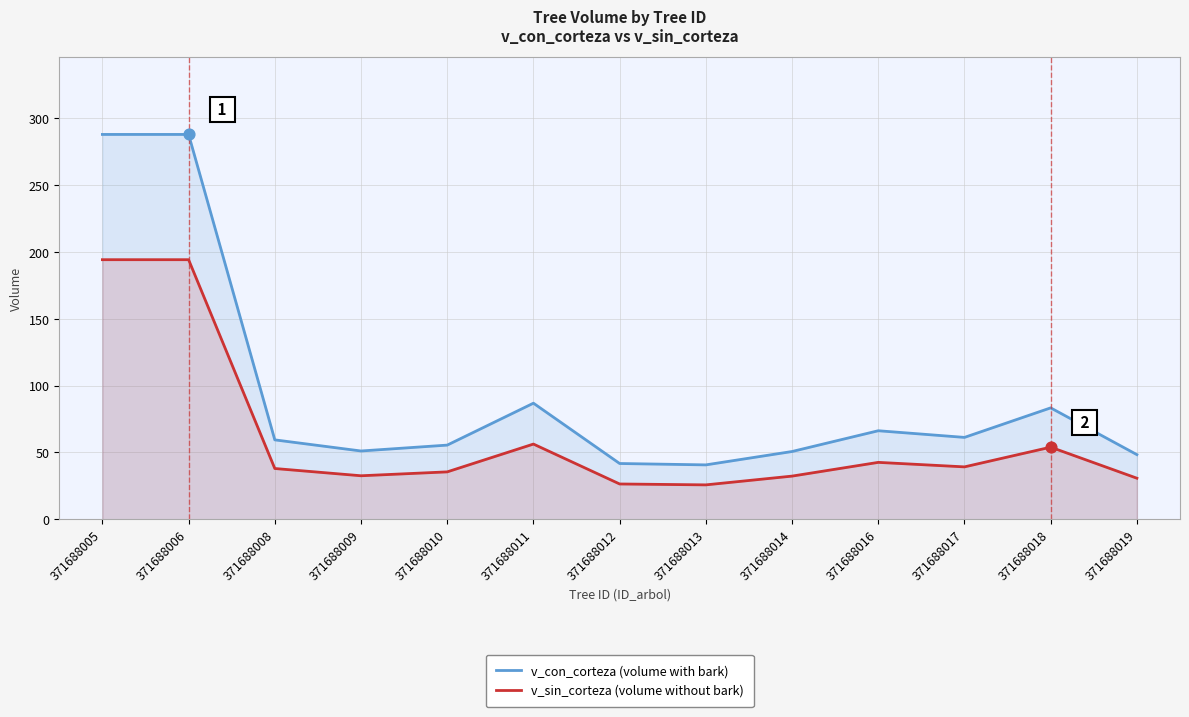

What is the total value across all series at 371688009?

83.6